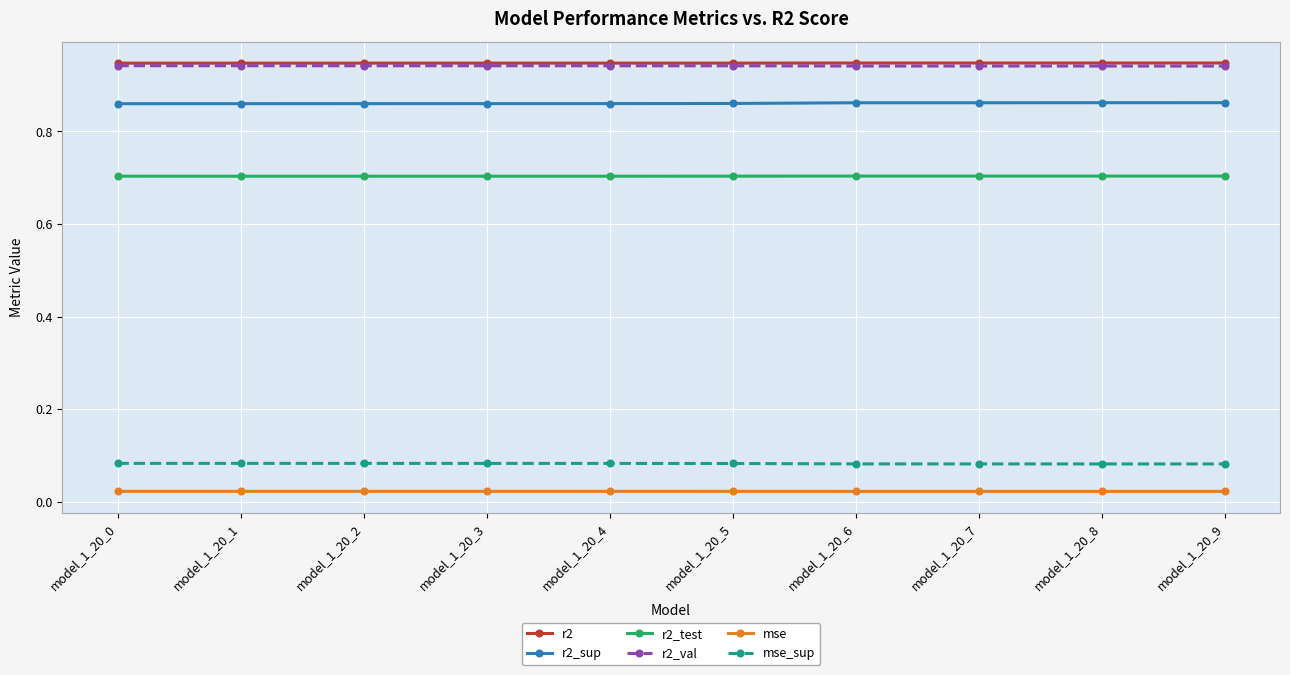

What is the value of the r2_test point at the 7th from the left?

0.7